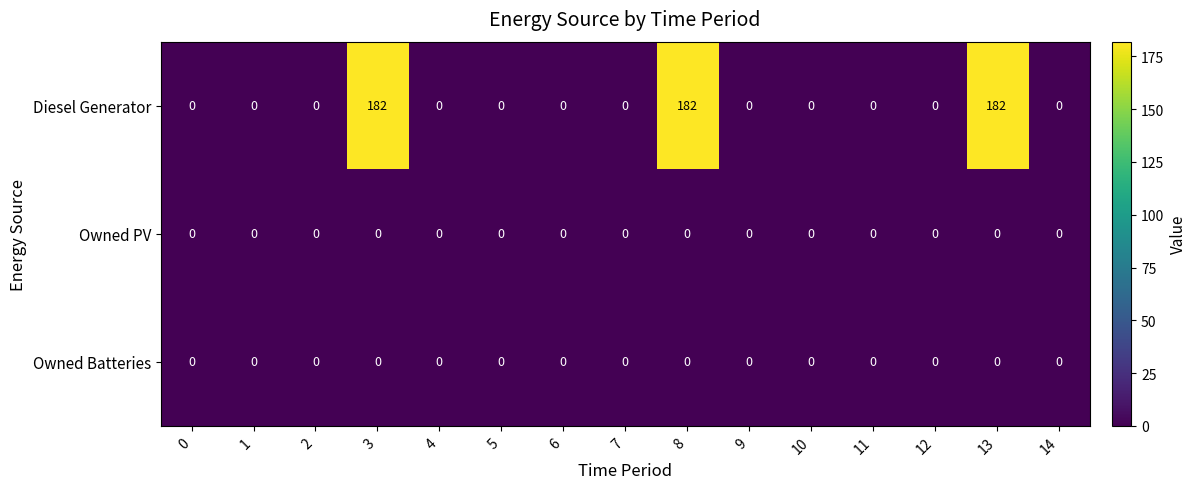

Between 3 and 12, which series saw the biggest shift?

Diesel Generator